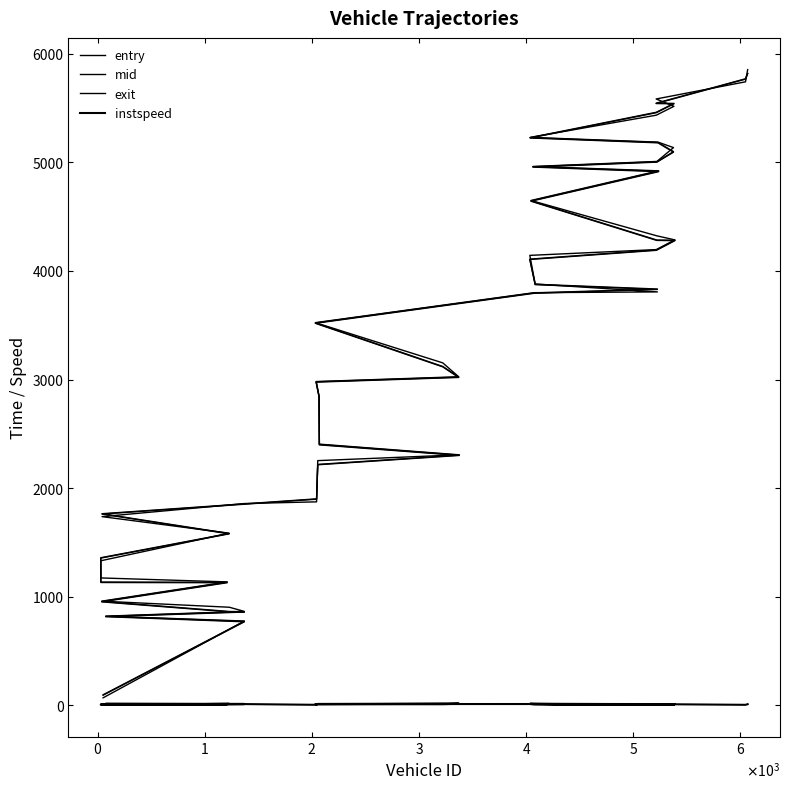

Reading left to right, extract all data points from this chart.

entry: 93.9	769.6	816.5	859.2	861.0	953.0	1129.3	1131.3	1356.0	1579.2	1761.3	1851.8	1898.2	2215.3	2301.1	2398.5	2841.4	2975.9	3019.2	3116.7	3517.7	3794.1	3829.4	3873.6	4105.3	4189.6	4278.8	4280.9	4641.8	4913.9	4956.0	5001.6	5093.7	5179.3	5223.8	5456.7	5538.8	5541.1	5766.0	5815.5
mid: 97.4	773.3	819.6	862.5	864.4	956.5	1133.4	1135.4	1359.2	1582.3	1764.6	1855.2	1901.5	2218.5	2304.0	2402.0	2845.1	2979.2	3022.4	3120.0	3521.3	3797.5	3833.3	3877.2	4108.5	4193.3	4282.4	4284.3	4645.1	4918.3	4959.3	5005.0	5098.1	5183.0	5227.3	5460.5	5542.2	5544.2	5769.1	5819.1
exit: 69.5	776.6	821.5	865.5	903.4	959.5	1136.9	1173.2	1331.2	1585.3	1737.7	1858.2	1873.8	2253.4	2306.8	2405.2	2848.1	2981.4	3025.6	3153.2	3523.6	3799.8	3806.8	3879.4	4143.2	4196.5	4285.7	4323.1	4648.3	4921.7	4961.6	5008.0	5135.4	5186.0	5229.3	5433.8	5515.6	5583.1	5741.2	5853.1
instspeed: 5.0	11.8	14.2	13.0	12.8	11.8	10.4	9.6	5.0	13.9	5.0	11.9	5.0	13.2	14.2	11.1	11.7	12.2	14.6	11.0	12.0	12.4	5.0	12.0	13.3	12.1	11.8	11.3	12.1	9.2	12.2	12.2	9.3	11.2	13.9	5.0	5.0	11.2	5.0	11.0